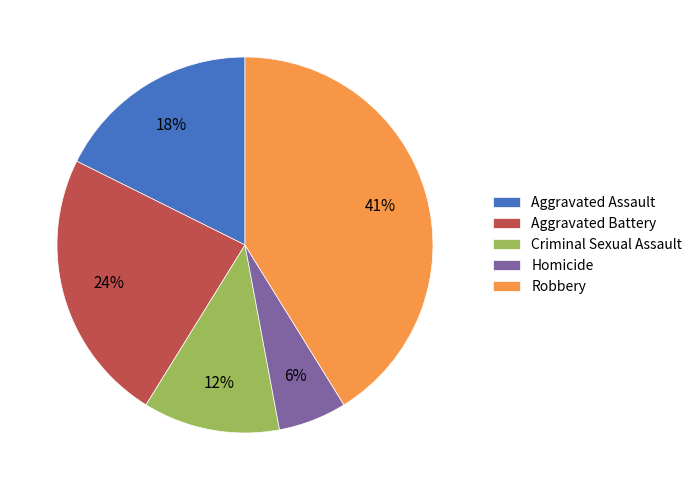

To the nearest percent, what percentage of the pie is Aggravated Battery?

24%